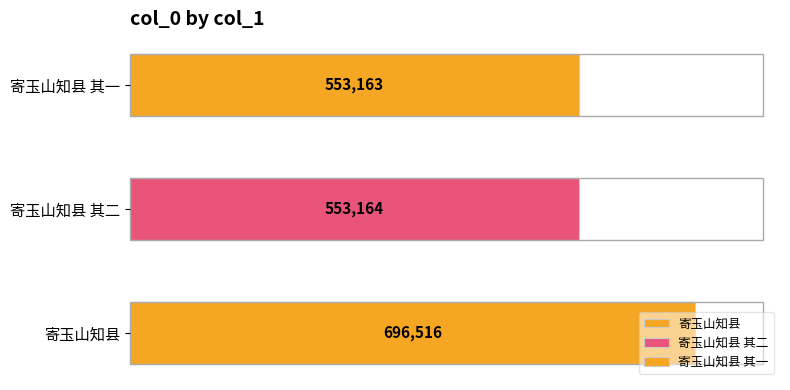

What is the label of the 3rd bar from the right?

寄玉山知县